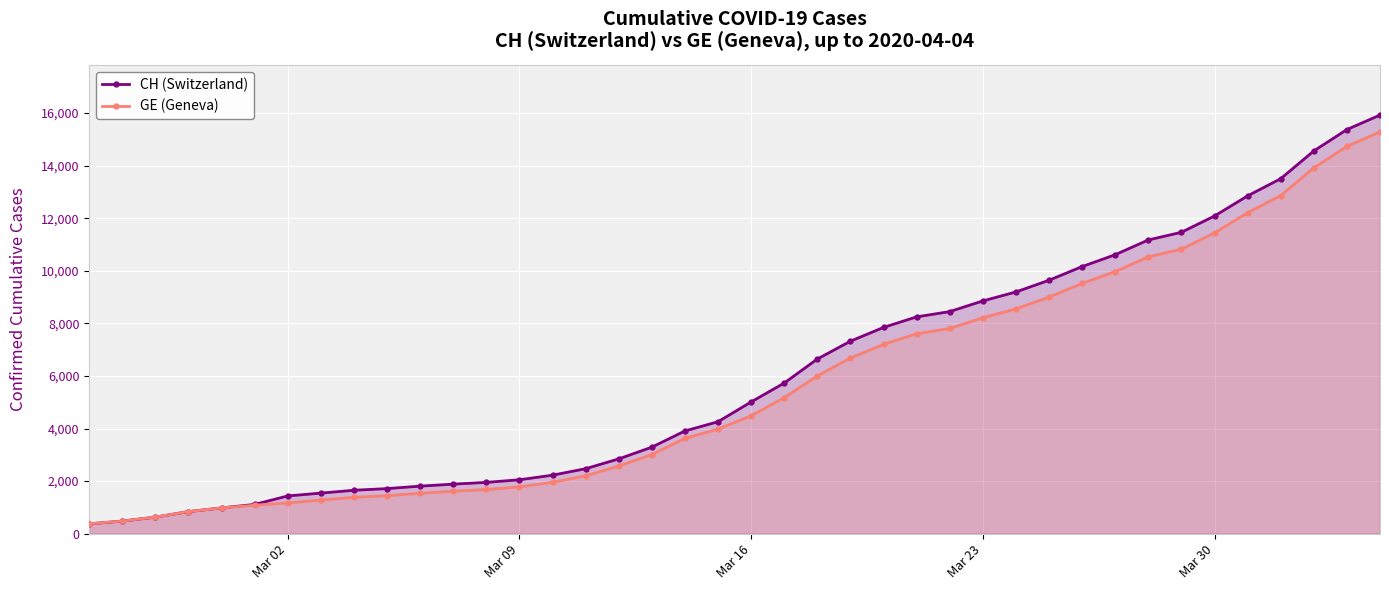

What is the greatest value displayed?

15926